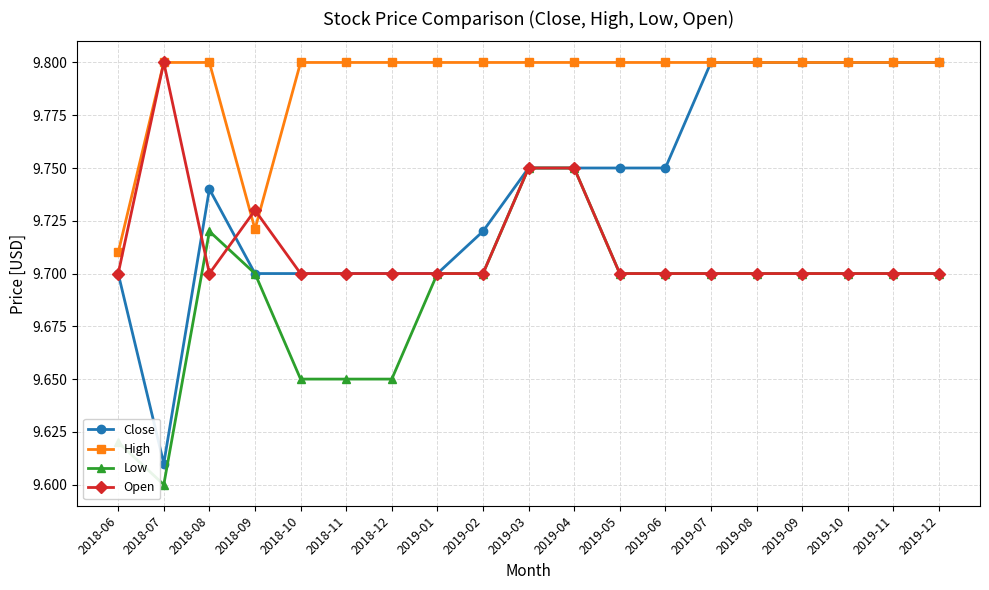

What is the sum of all High values?

186.0